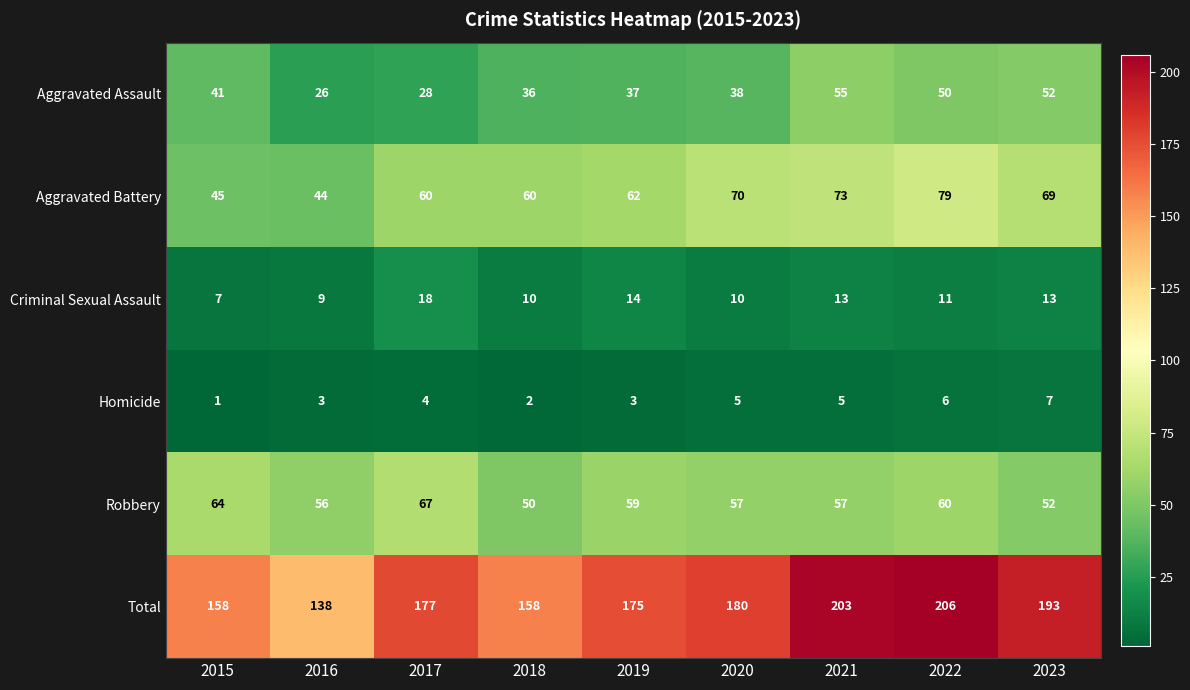

At which label does Criminal Sexual Assault first exceed 11?

2017